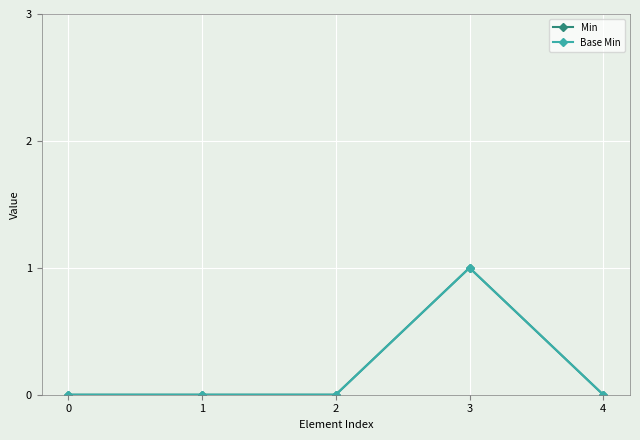

What is the sum of all Min values?

1